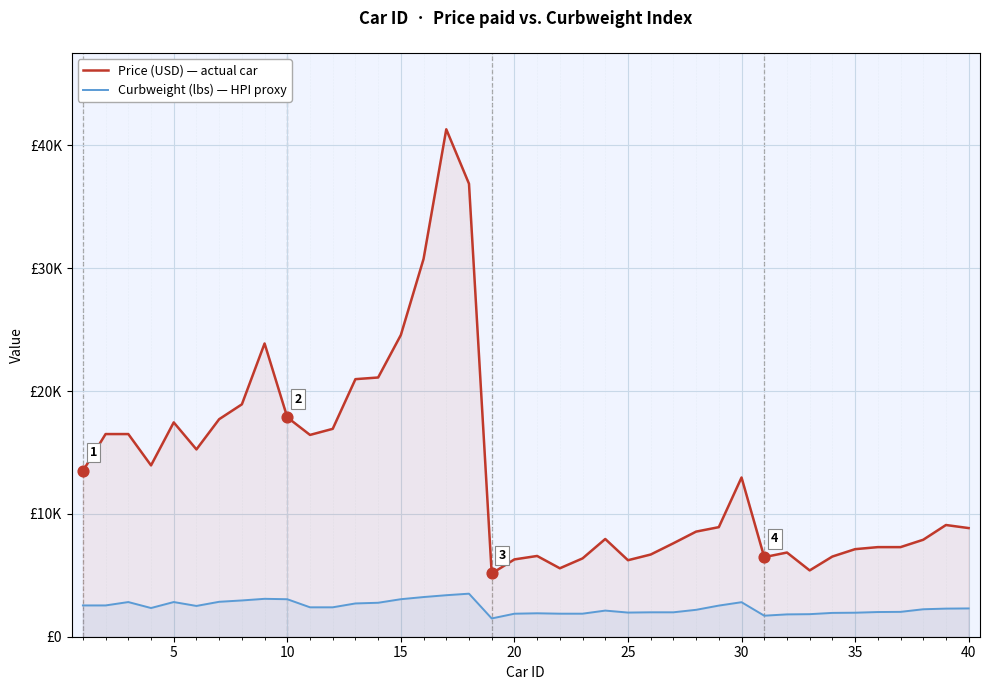

What are all the series names shown in the legend?

Price (USD) — actual car, Curbweight (lbs) — HPI proxy